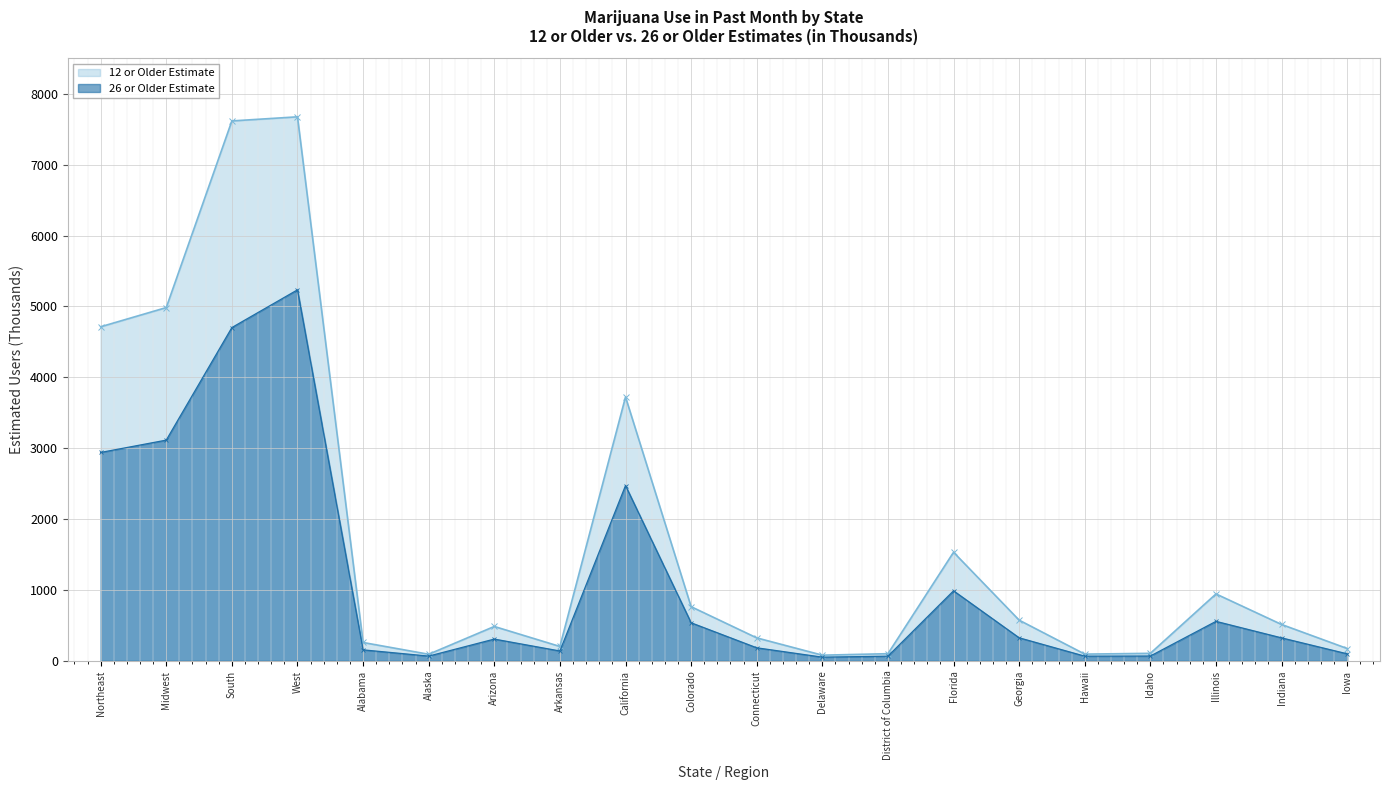

The 26 or Older Estimate series shows 115 at Alaska. True or false?

False